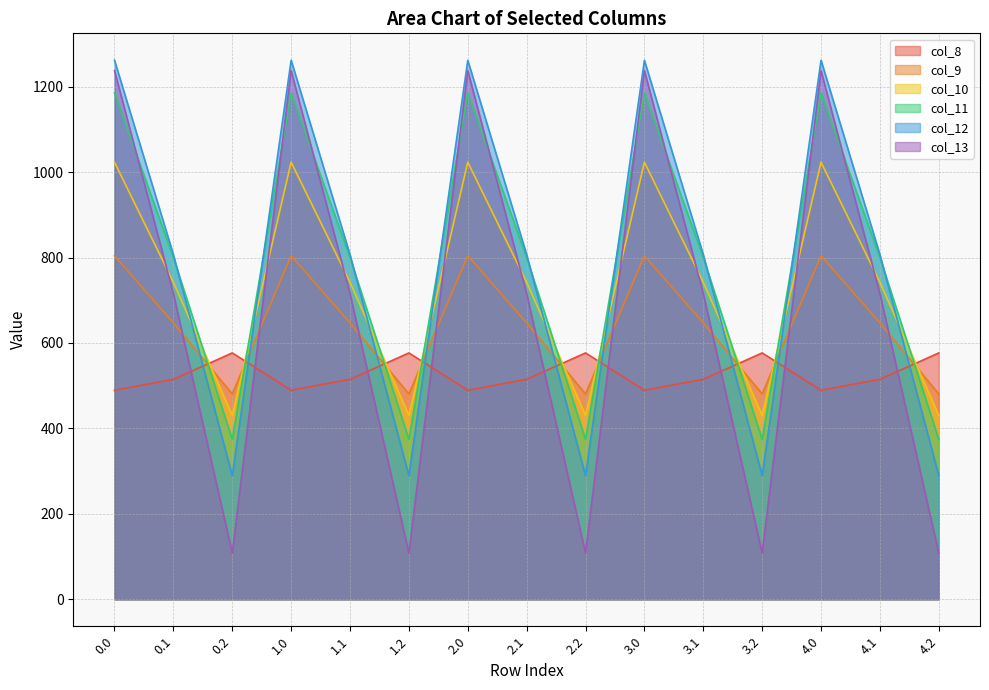

How many lines are shown in the chart?

6